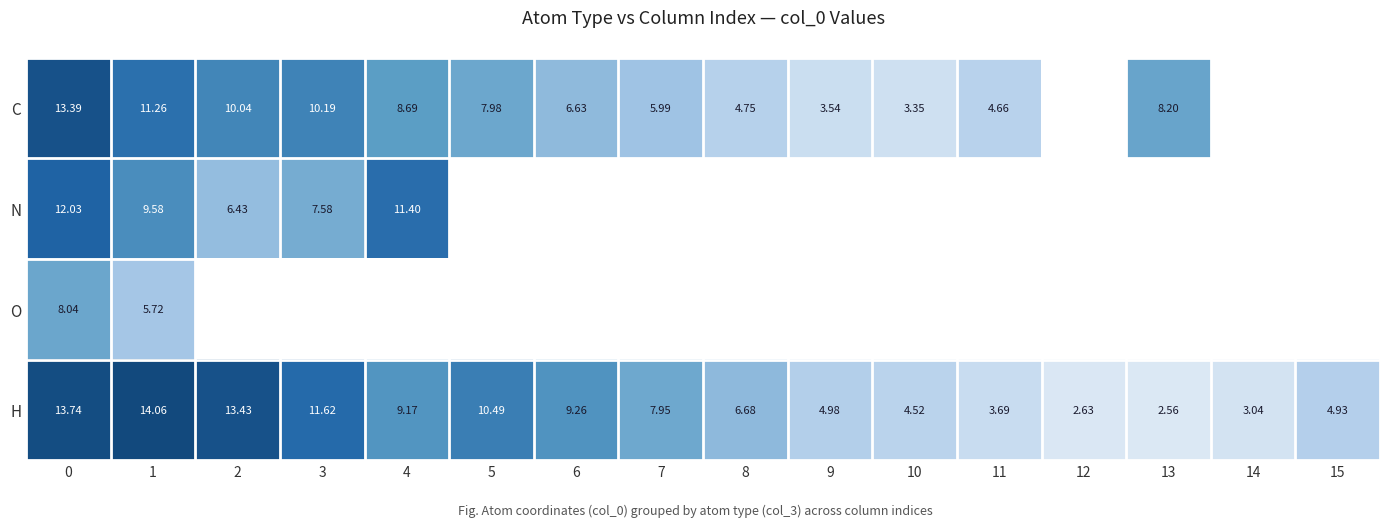

What is the spread (max minus min) of values at 7?

2.0